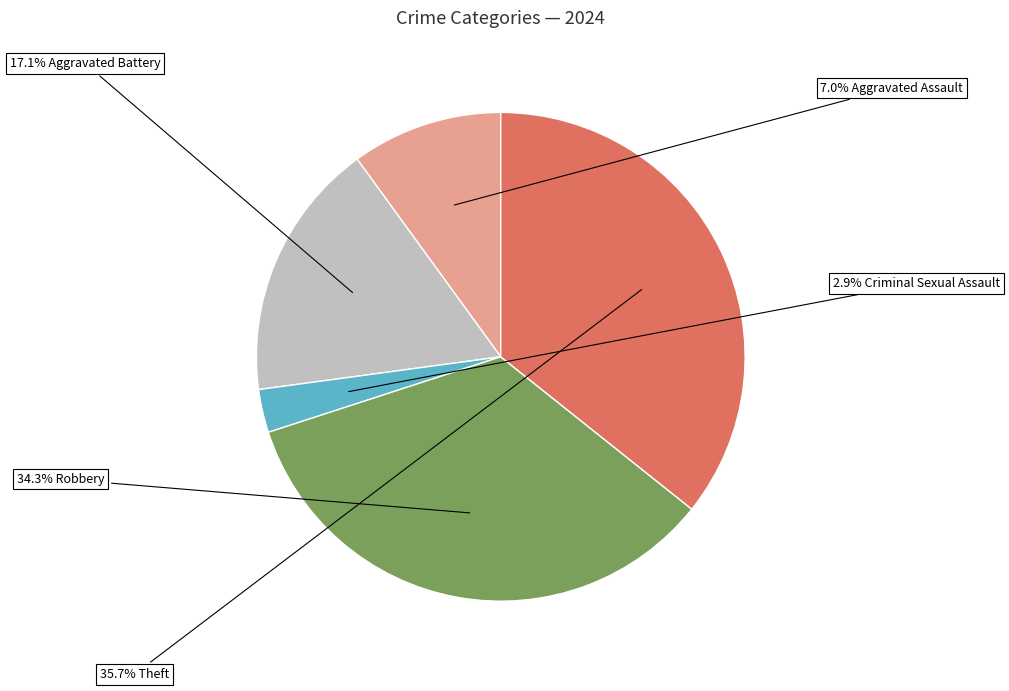

The Theft slice represents 36% of the pie. True or false?

True